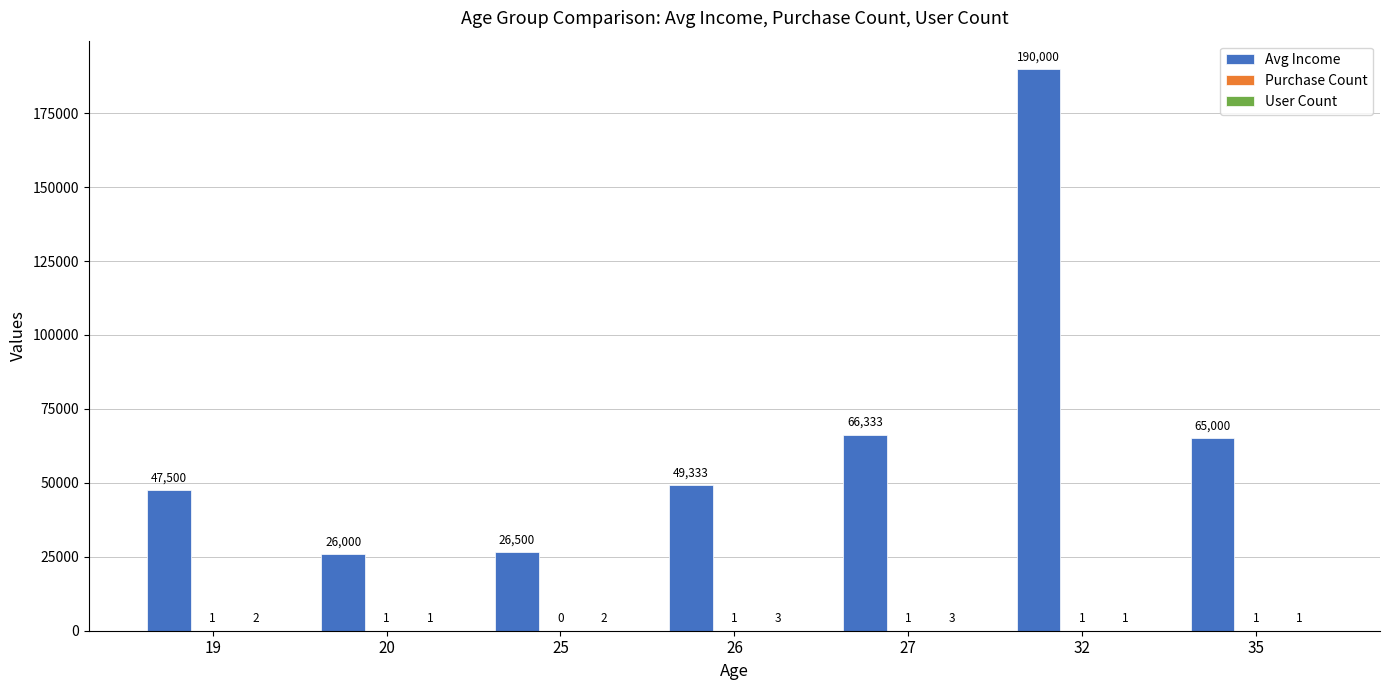

What is the total value across all series at 25?

26502